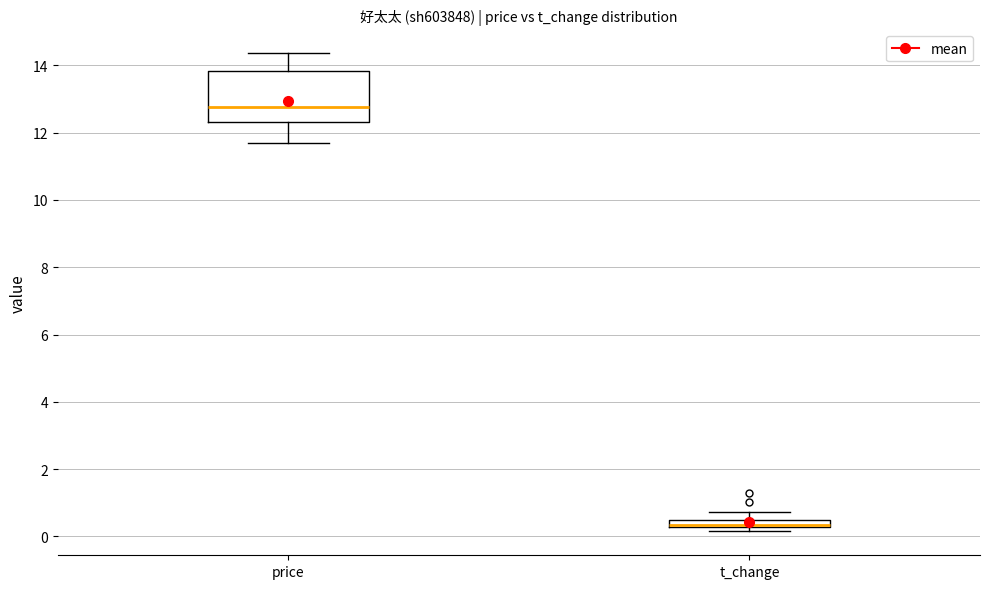

Where is the lower edge of the box for t_change on the y-axis? The values are not printed on the chart, so give them approximately, as read against the axis.

0.2